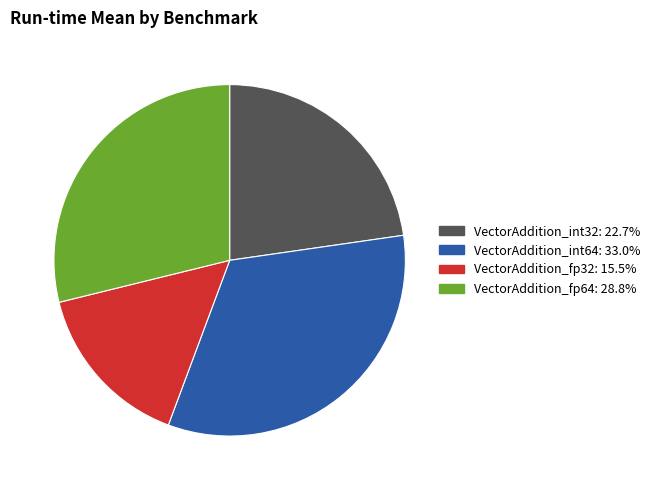

Is it true that VectorAddition_int64 is 45% of the pie?

False